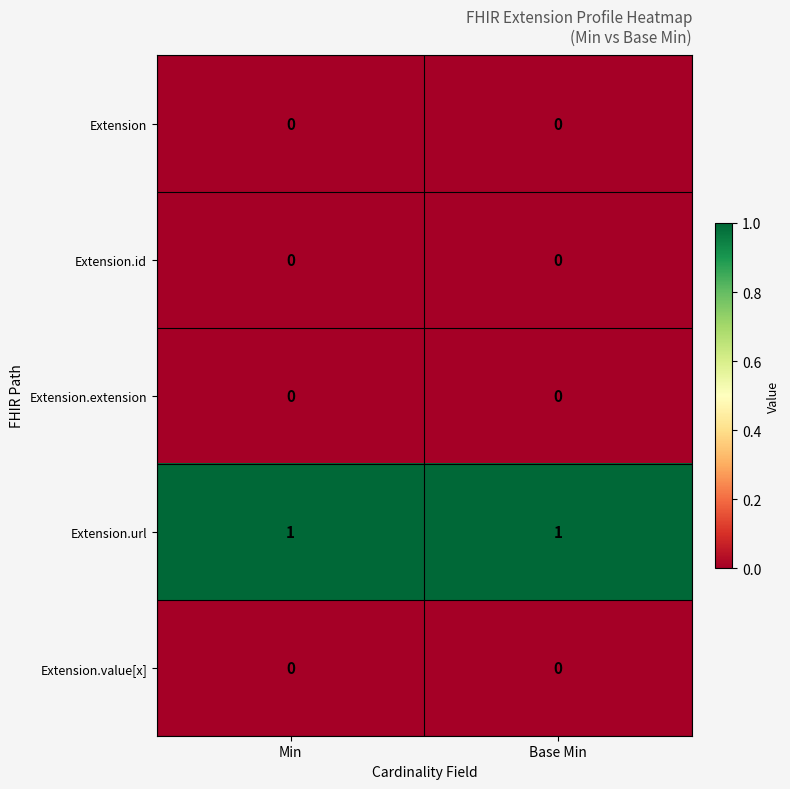

What is the total value across all series at Base Min?

1